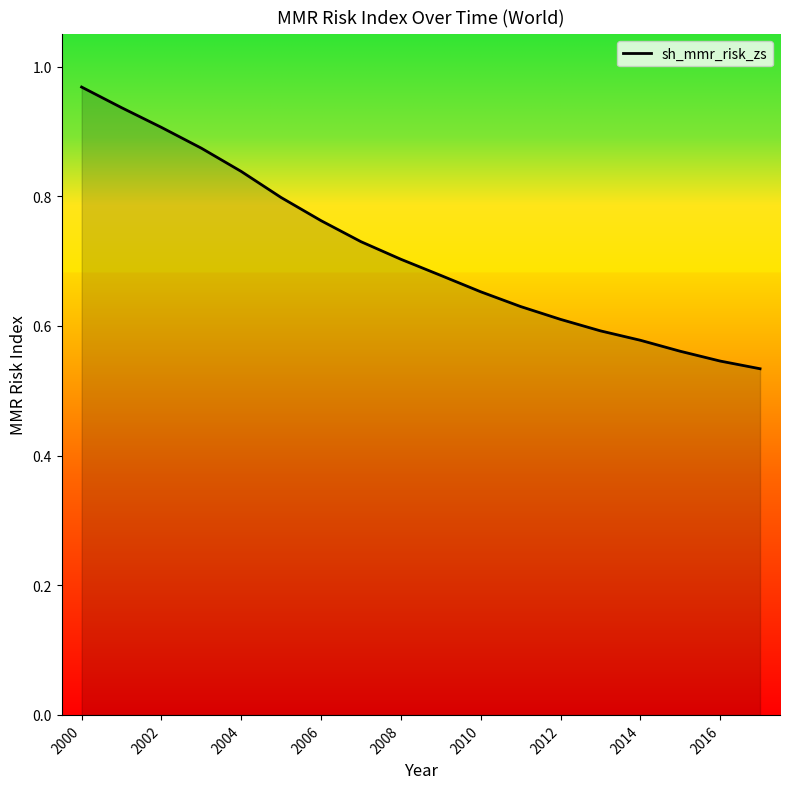

What is the difference between the maximum and minimum values?

0.4